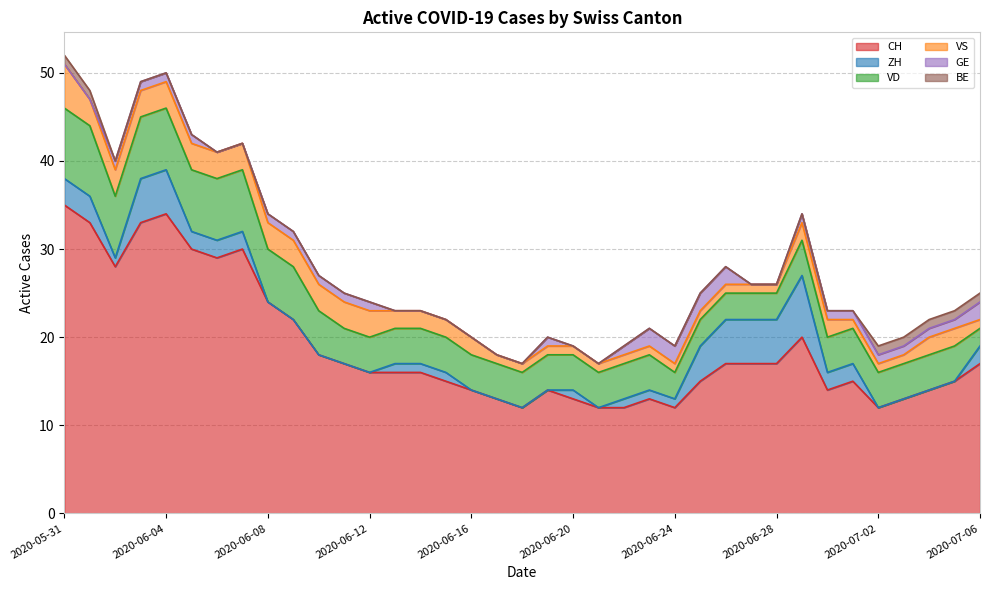

At how many categories does at least one series exceed 24?

8